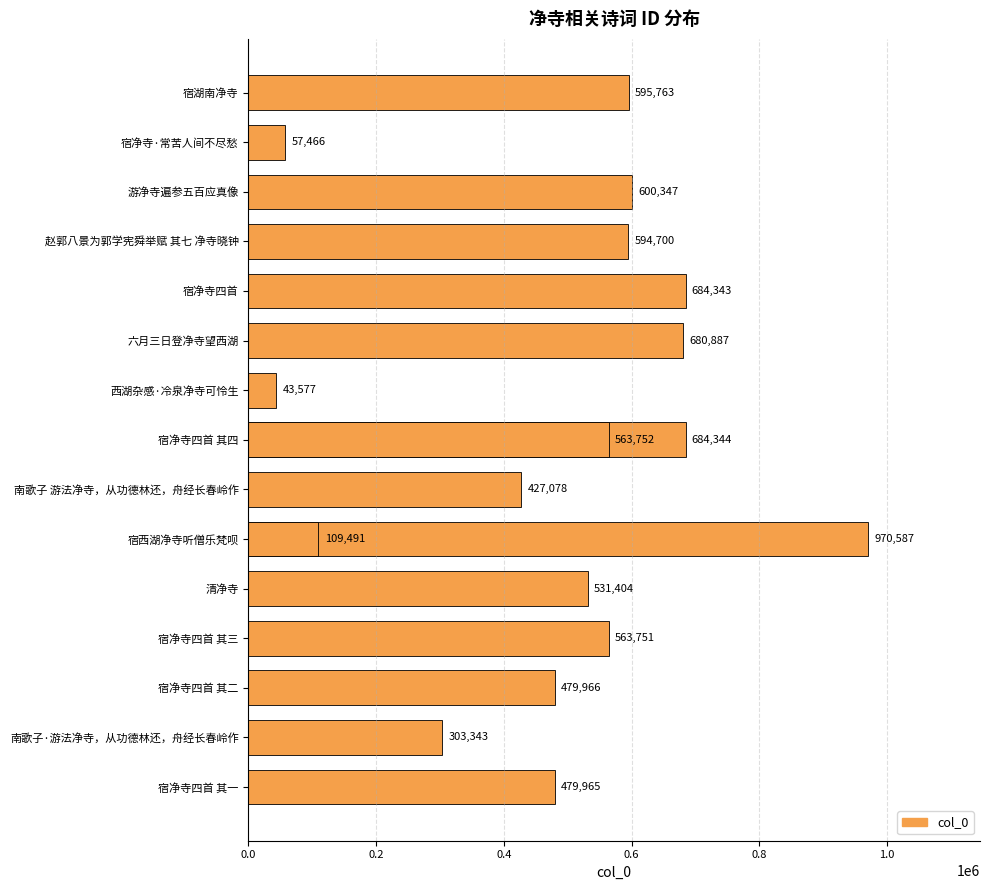

Is it true that the value at 清净寺 is 531404?

True